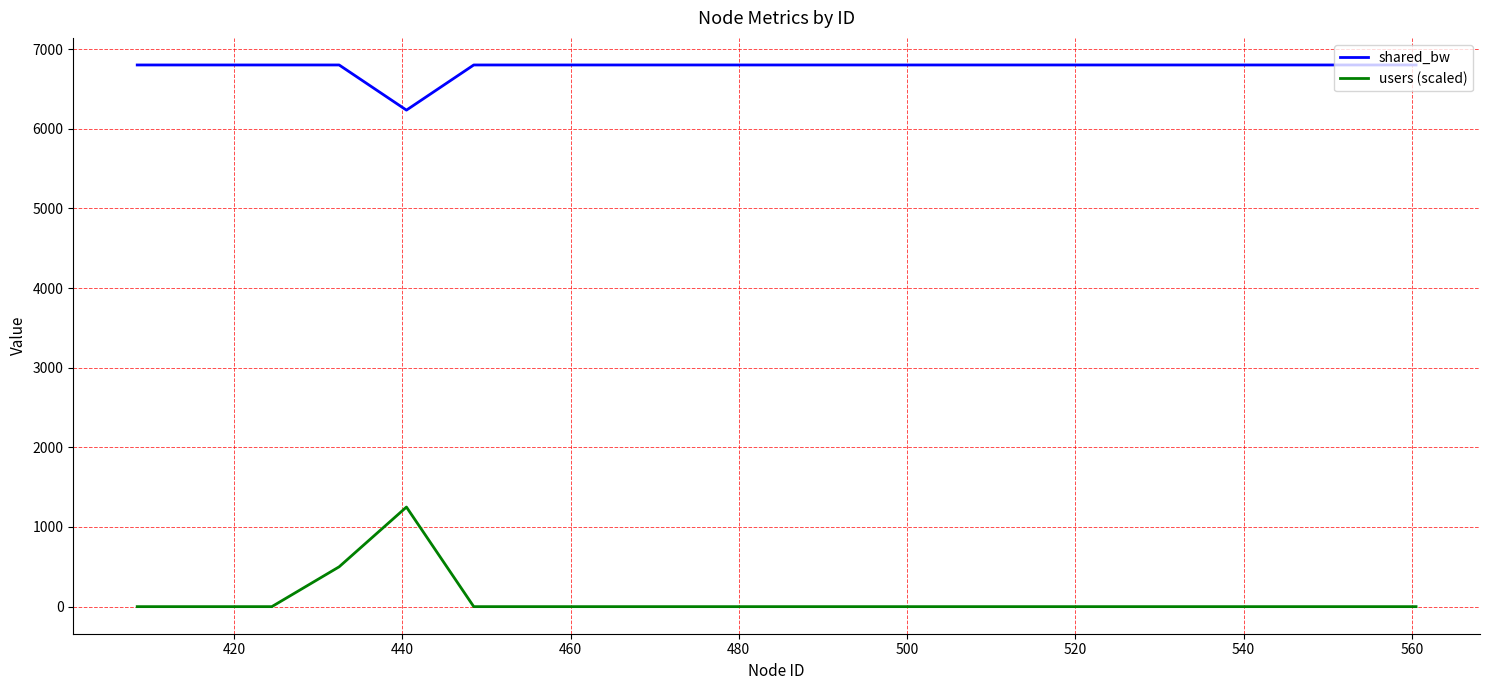

Which series has the widest spread of values?

users (scaled)